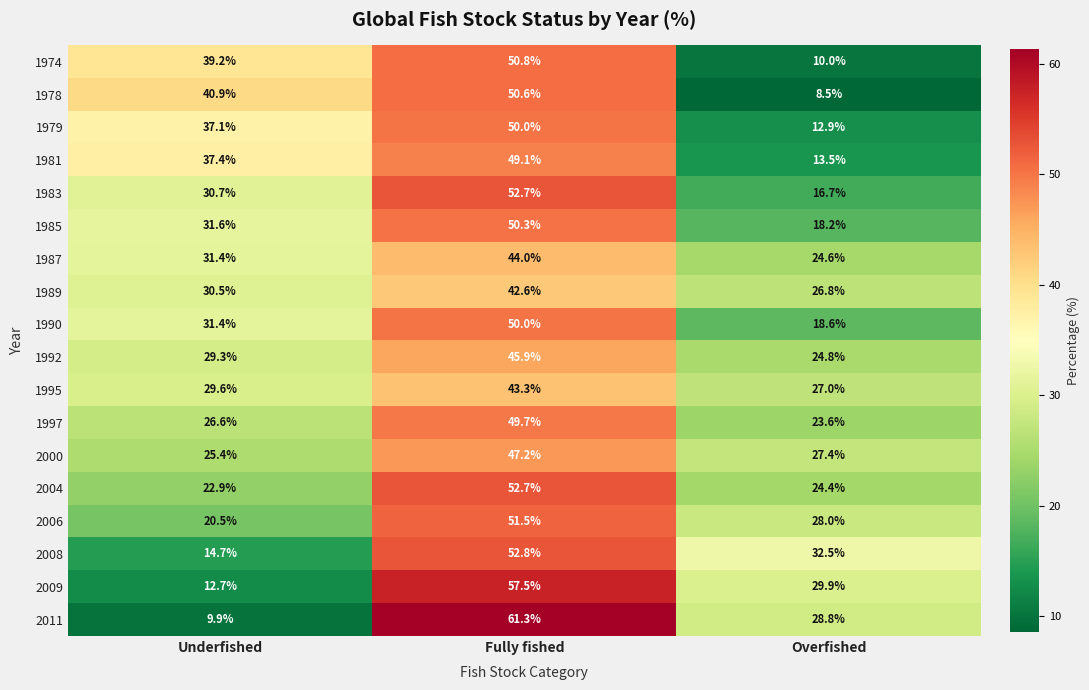

Which series has the largest range (max minus min)?

2011